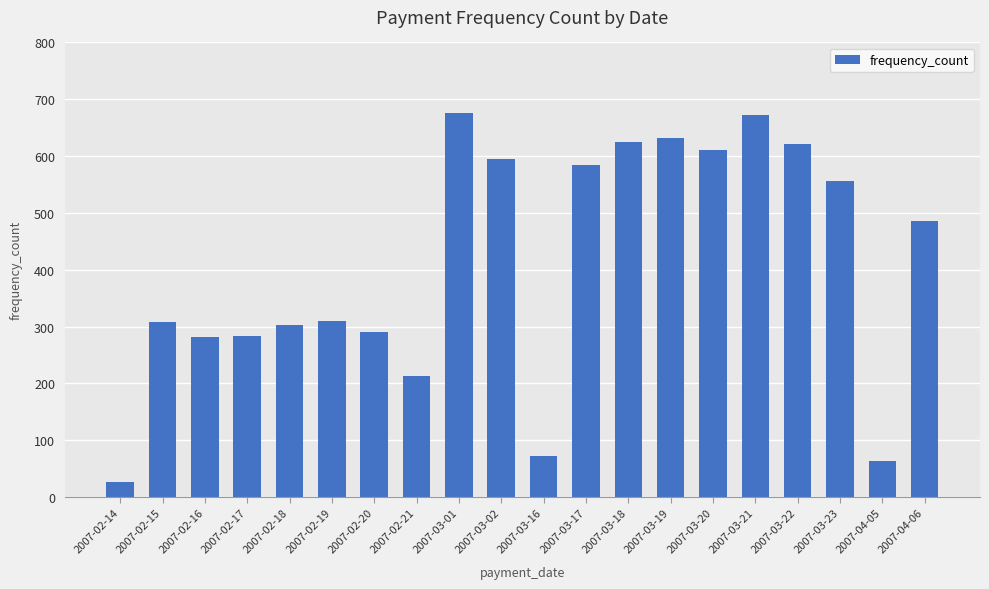

Where is the data nearest to the value 351?

2007-02-19